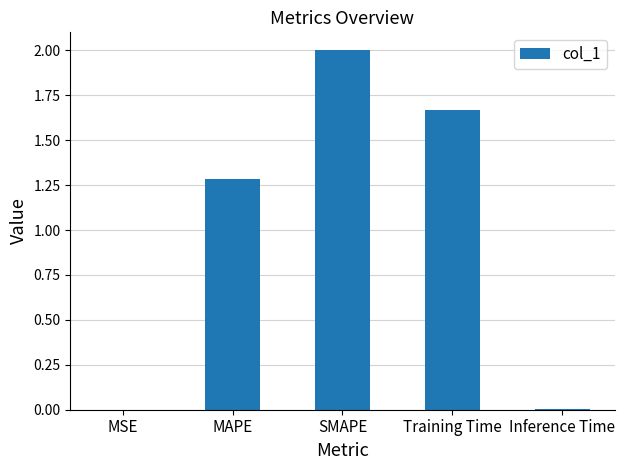

Is it true that the value at SMAPE is 3.1?

False